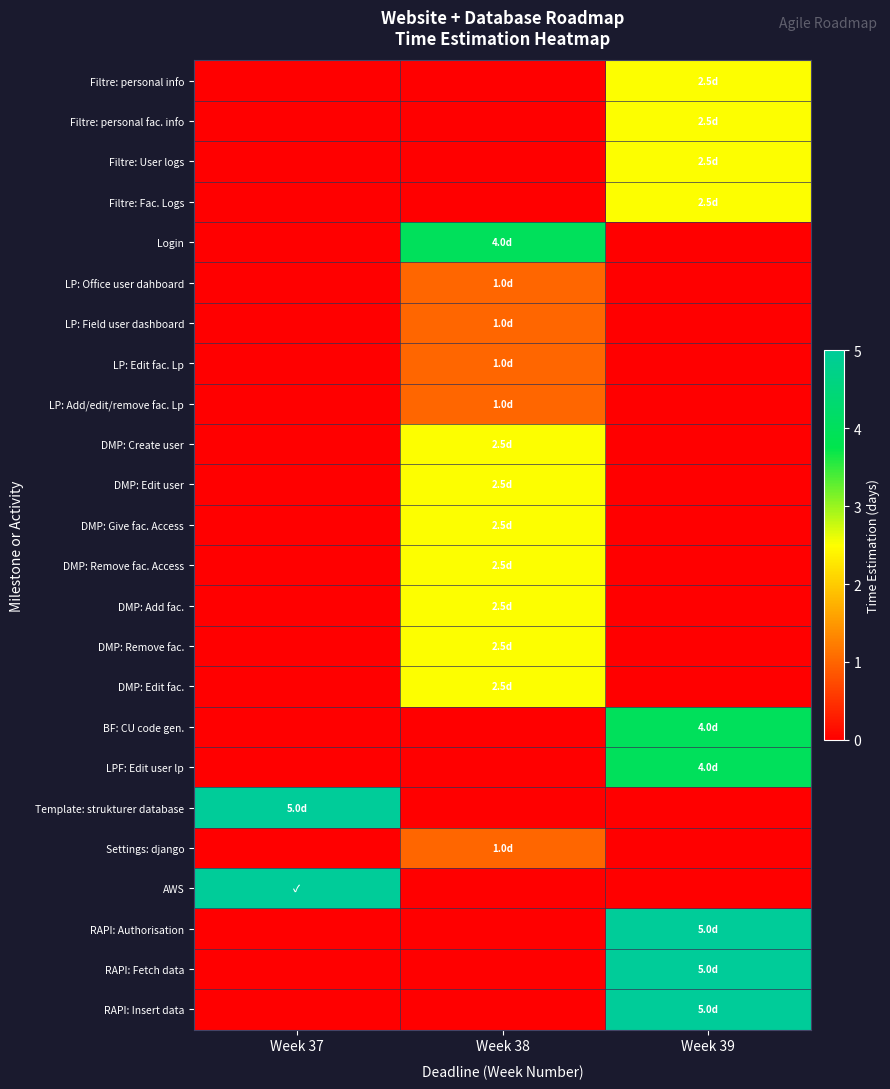

Which series has the widest spread of values?

Template: strukturer database